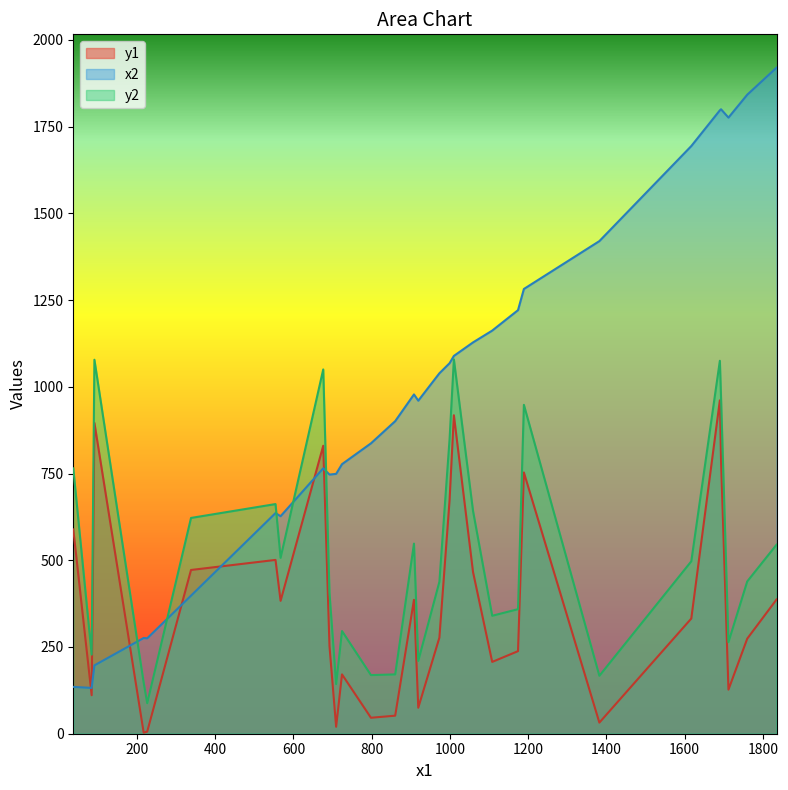

What is the maximum value for y1?

961